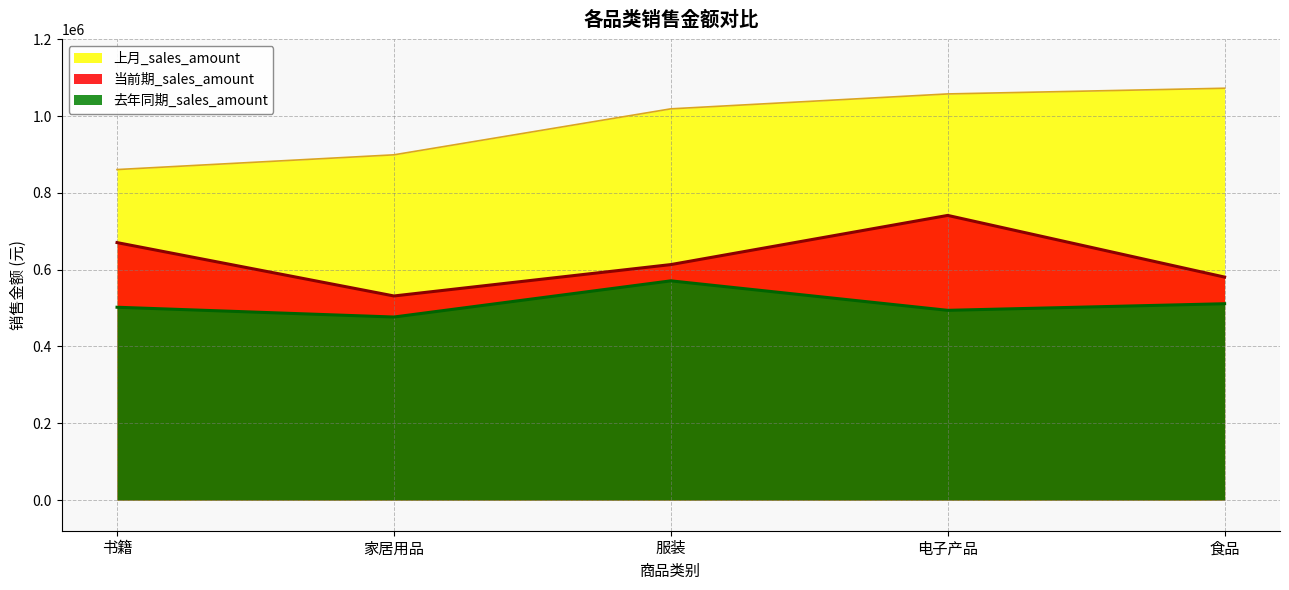

What is the sum of the 当前期_sales_amount values at 书籍 and 家居用品?

1201722.7